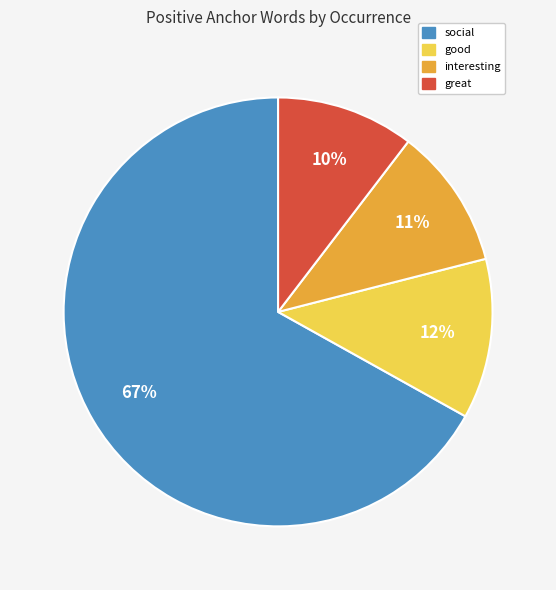

True or false: social accounts for 67% of the total.

True